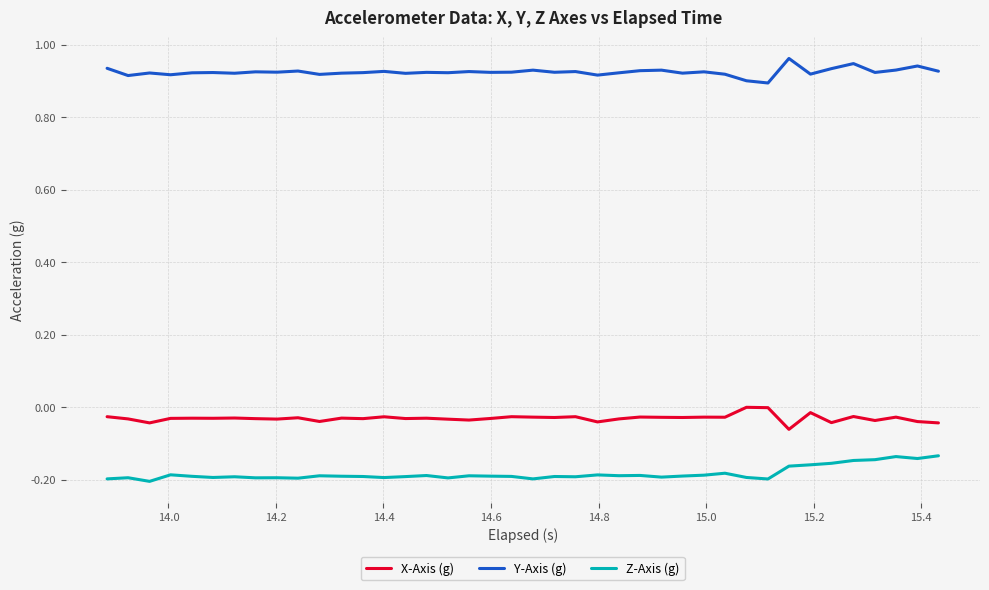

Which series has the largest total across all categories?

Y-Axis (g)